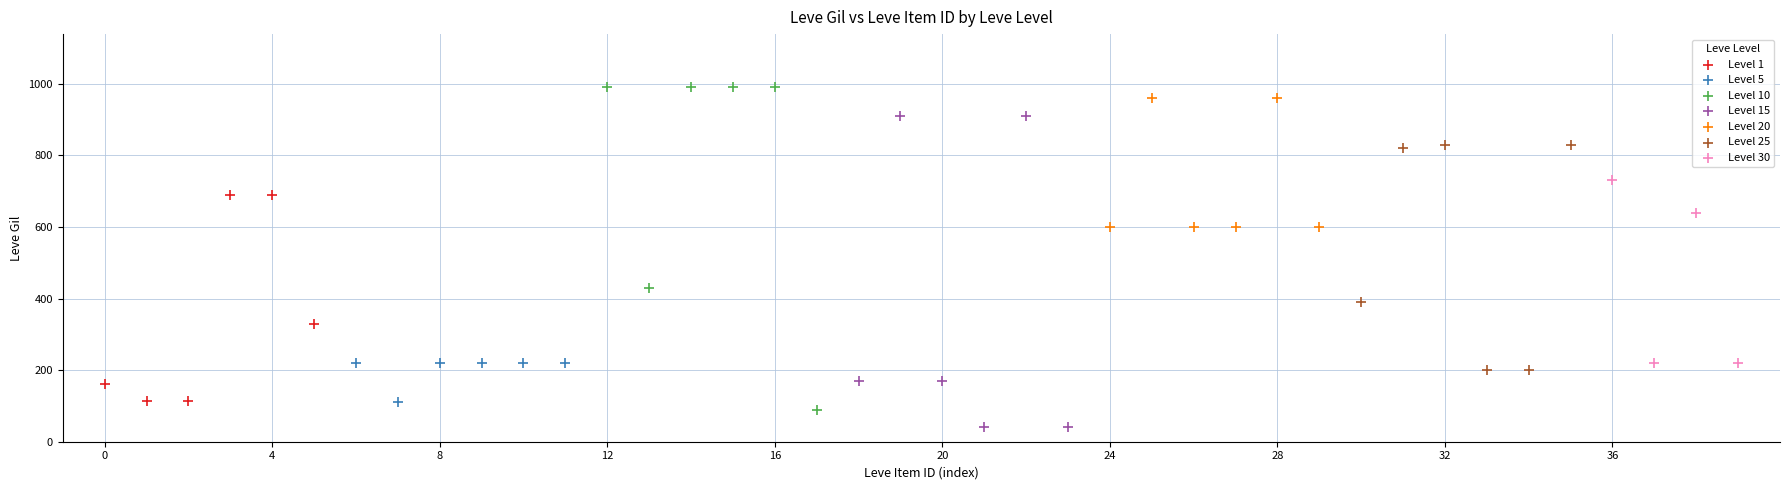

Which series contains the lowest Y value?

Level 15